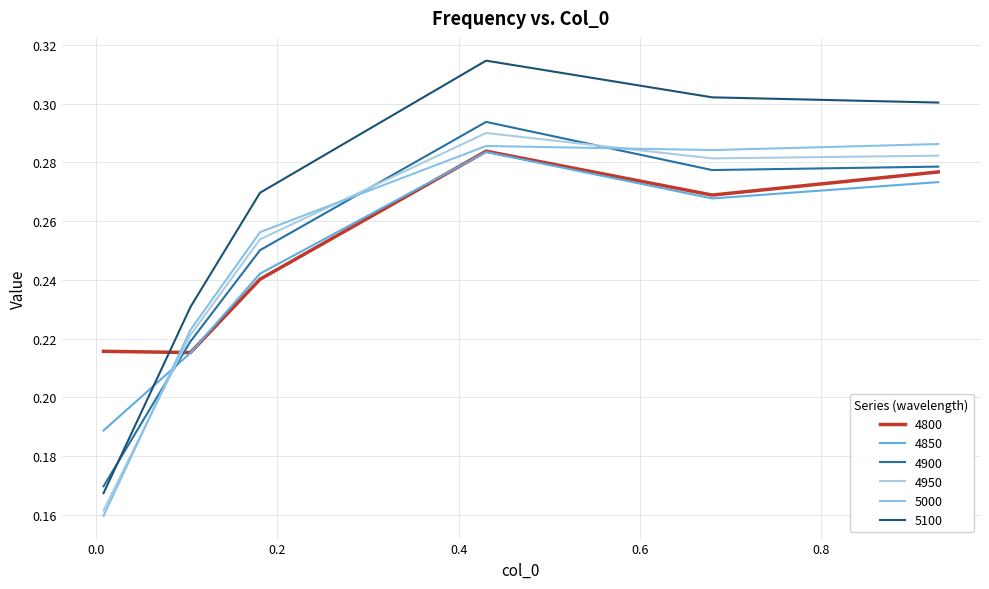

How many lines are shown in the chart?

6